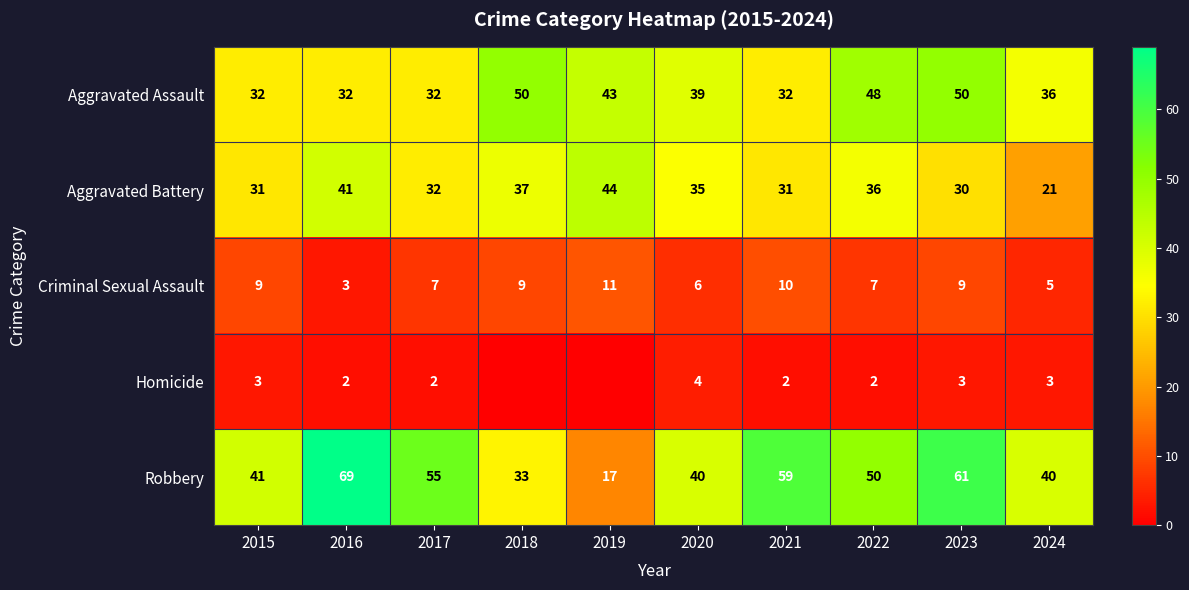

What is the spread (max minus min) of values at 2024?

37